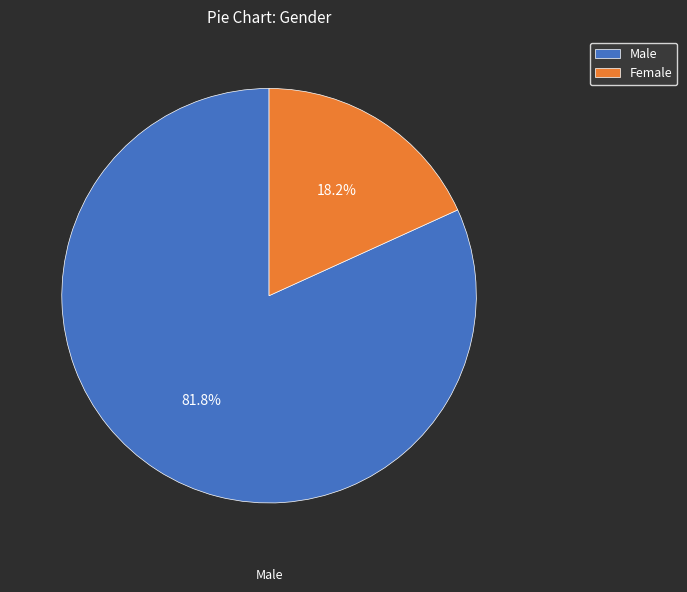

Which has a higher value, Female or Male?

Male